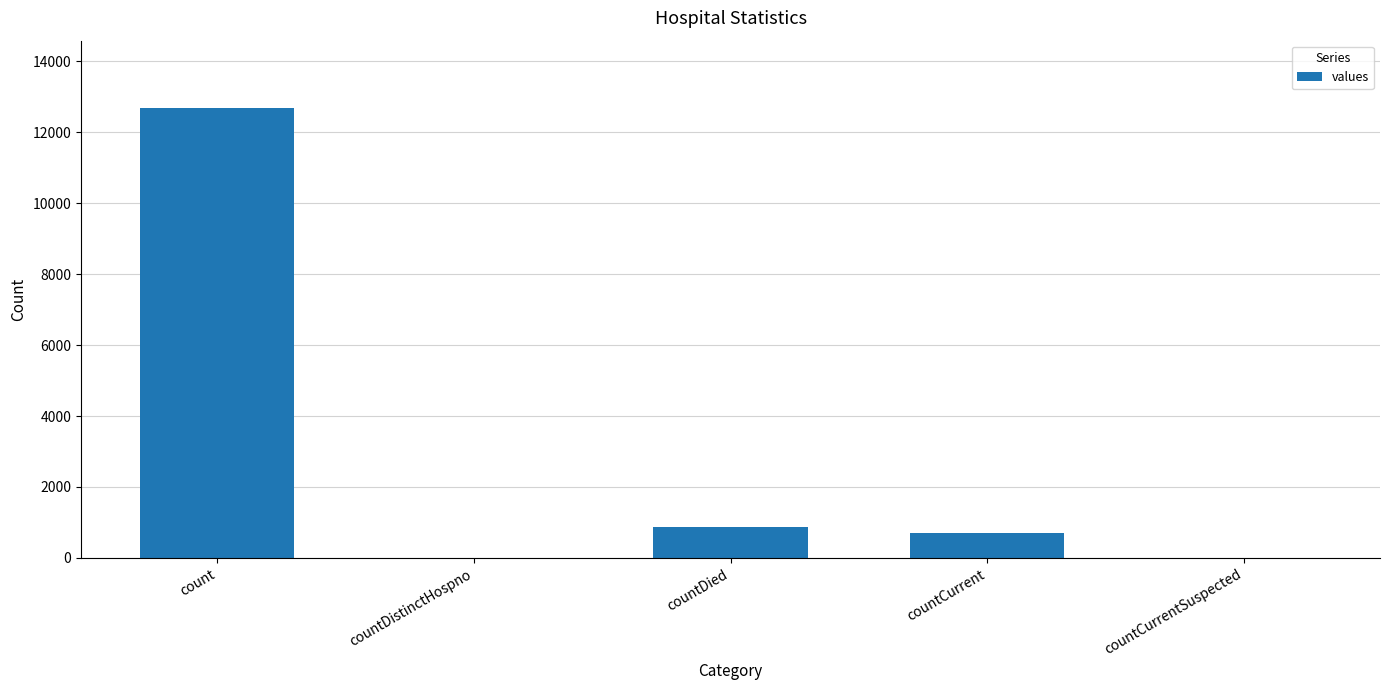

Which has a higher value, countCurrent or countDistinctHospno?

countCurrent